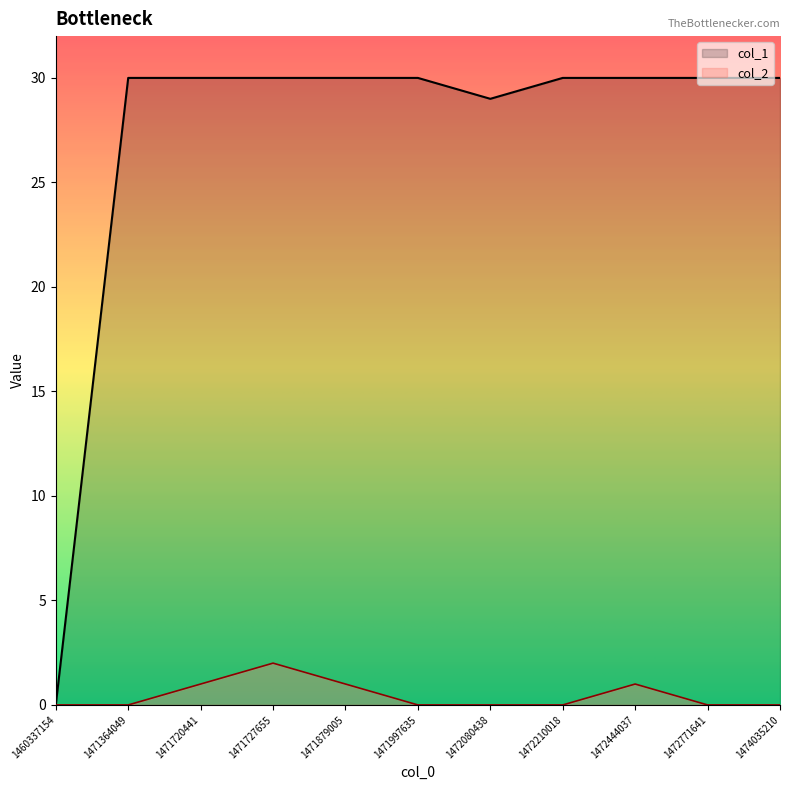

Is the value of col_2 at 1460337154 greater than the value of col_1 at 1472210018?

No